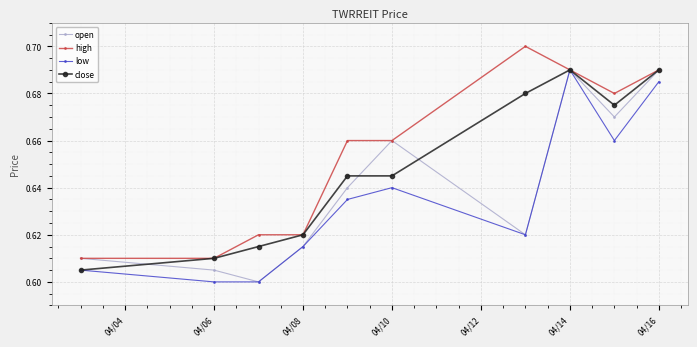

True or false: low has more than 1 points higher than both neighbors.

True